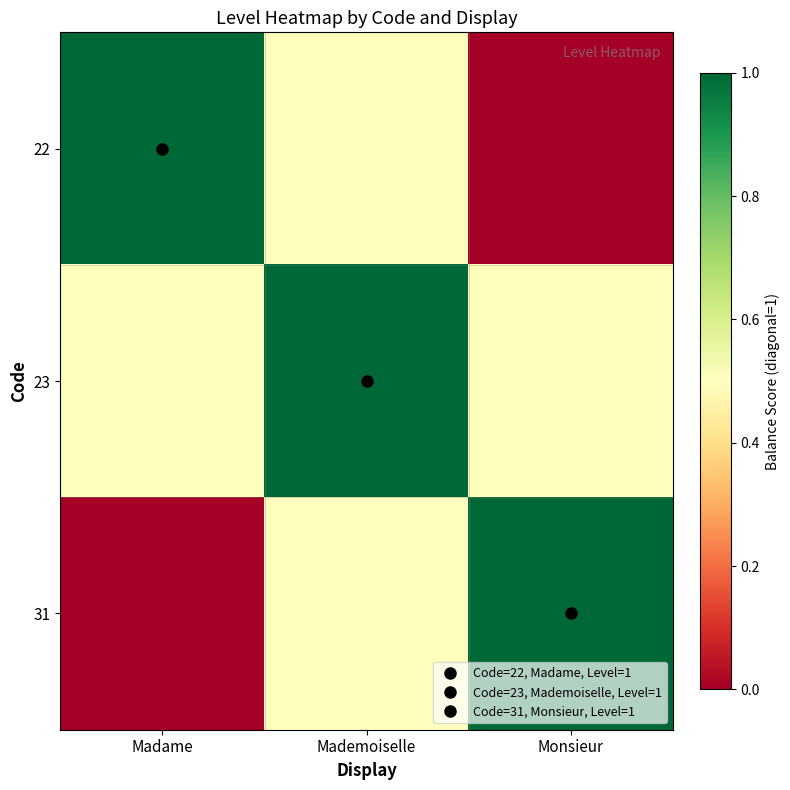

What is the difference between the 31 values at Mademoiselle and Madame?

0.5